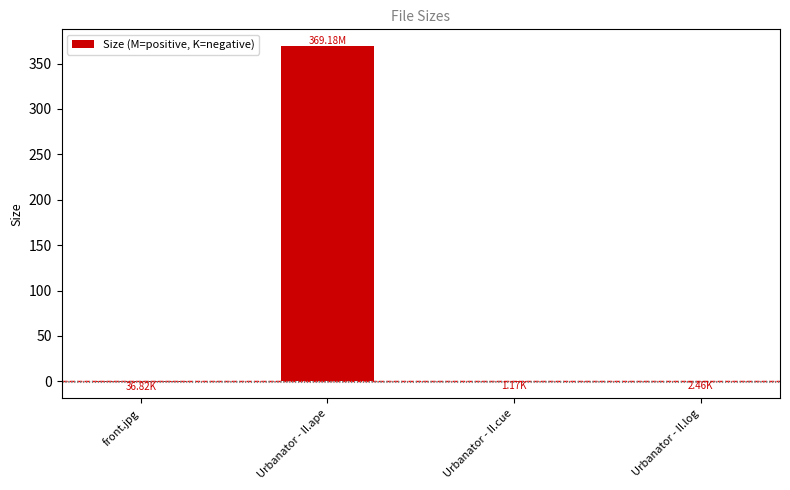

What is the sum of all values?

368.8